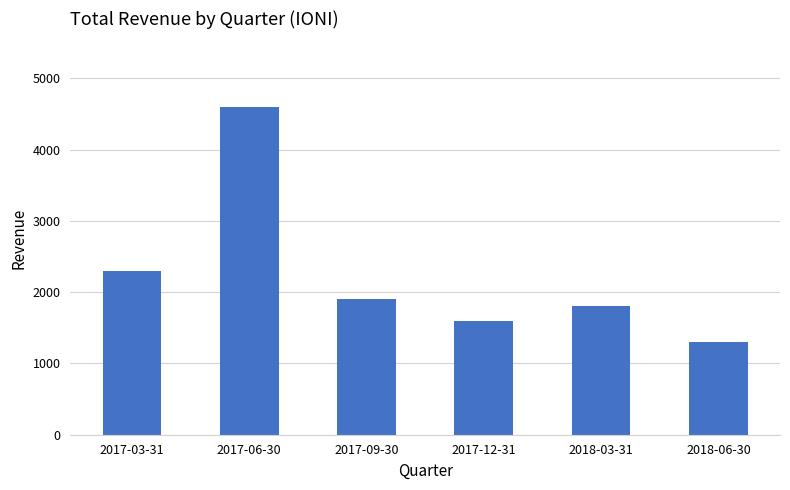

How many series are shown in this chart?

1